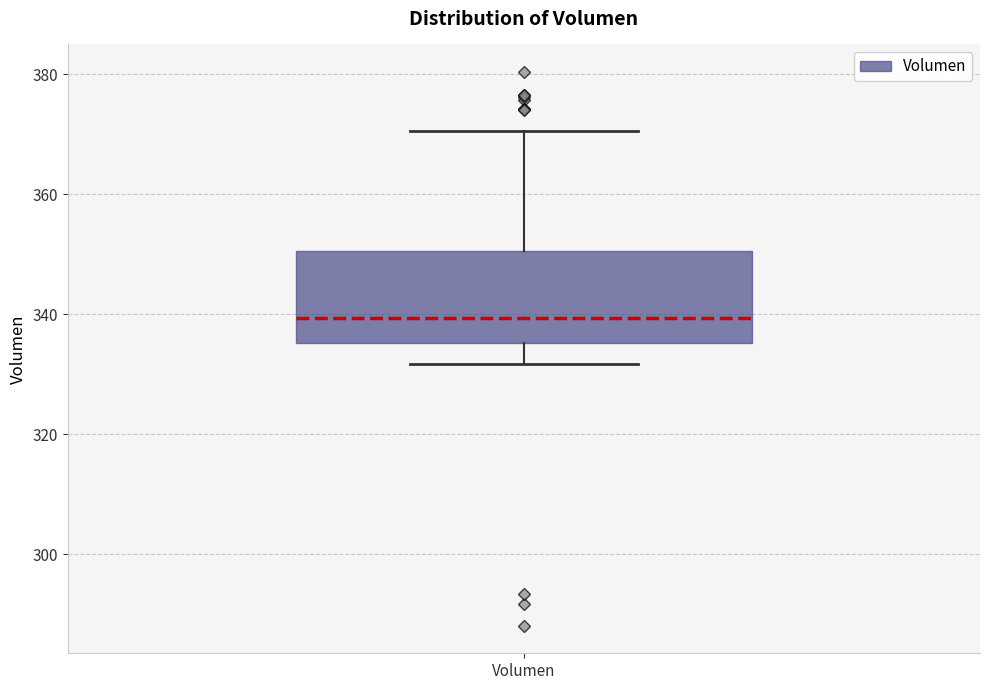

Read this box plot against the y-axis: the position of the median line, the range covered by the box, and the ends of both whiskers. The values are not printed on the chart, so give them approximately, as read against the axis.

median 340, box 336 to 350, whiskers 332 to 370